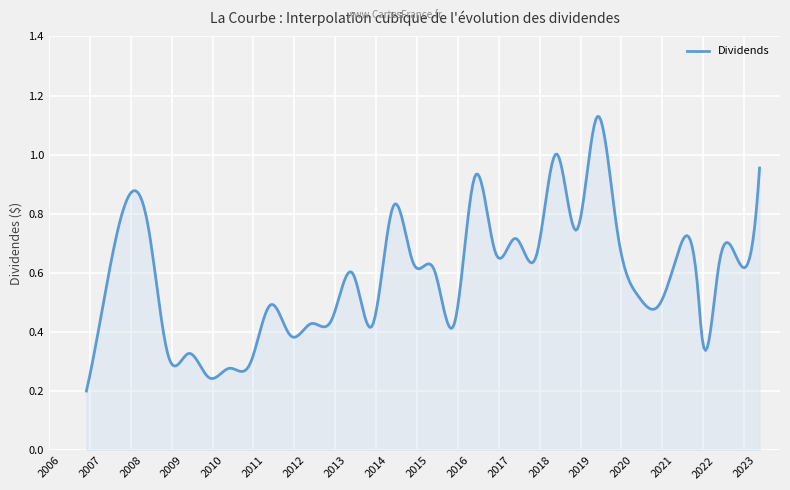

Which label corresponds to the largest value in the chart?

2019-06-17